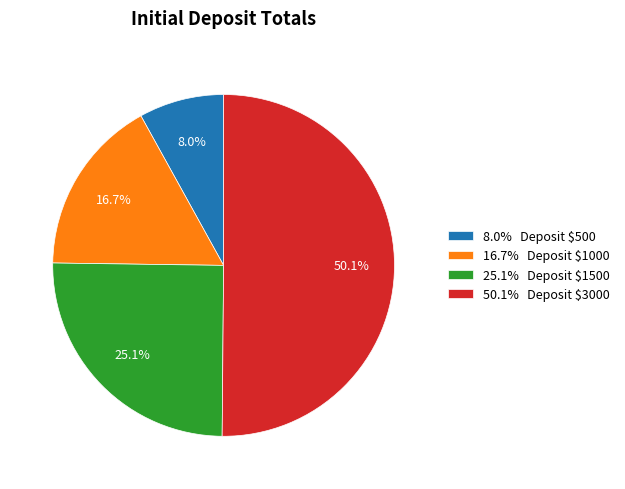

What percentage is NOT represented by 25.1% Deposit $1500?

74.9%